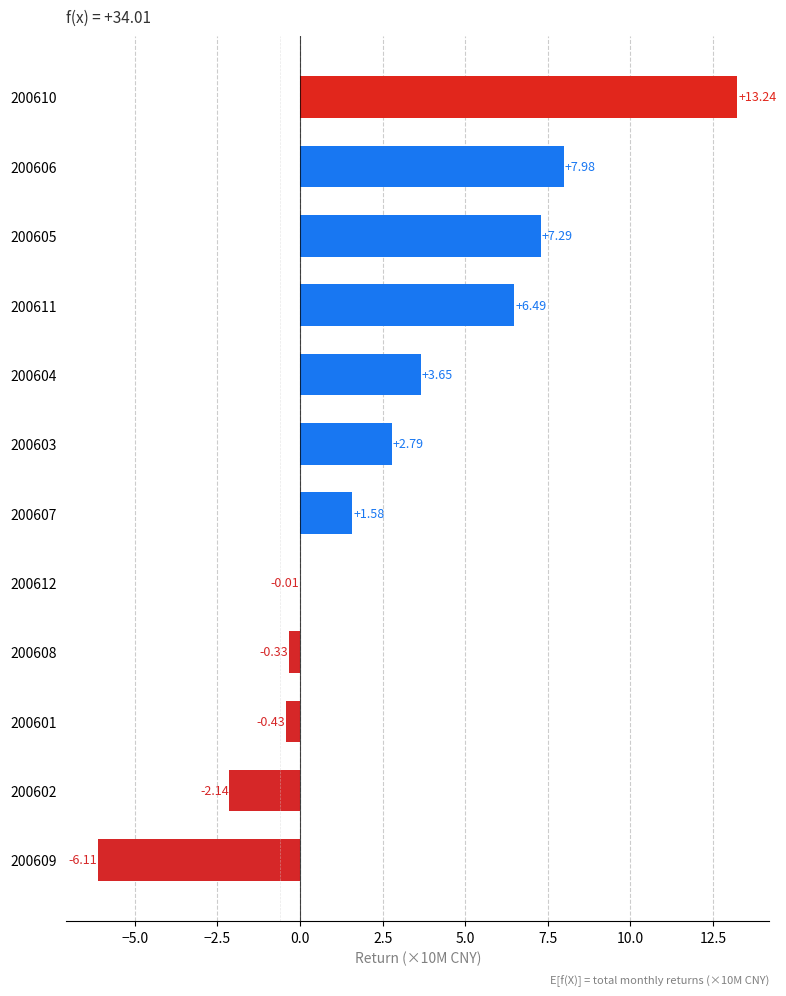

What is the change in value from 200609 to 200605?

+13.4